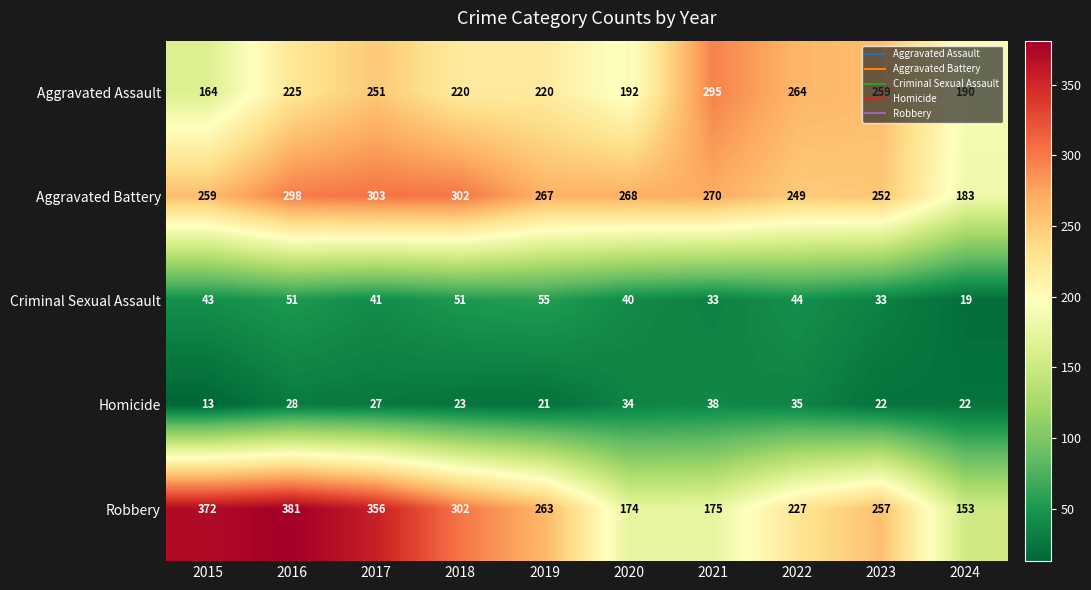

What is the total value across all series at 2019?

826